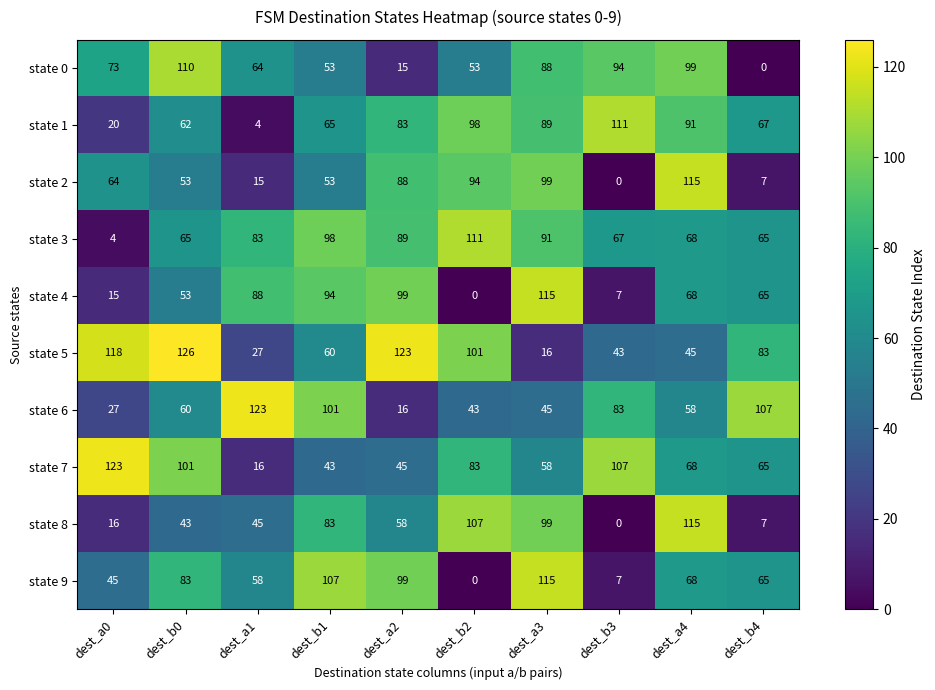

Rank the categories by state 9 value from highest to lowest.

dest_a3, dest_b1, dest_a2, dest_b0, dest_a4, dest_b4, dest_a1, dest_a0, dest_b3, dest_b2